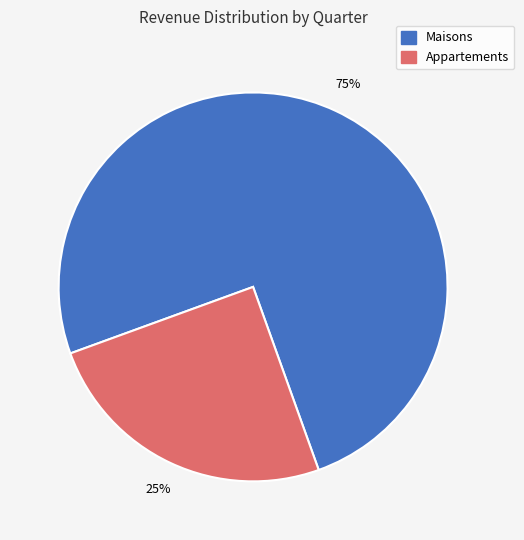

Is there a majority slice in this chart?

Yes